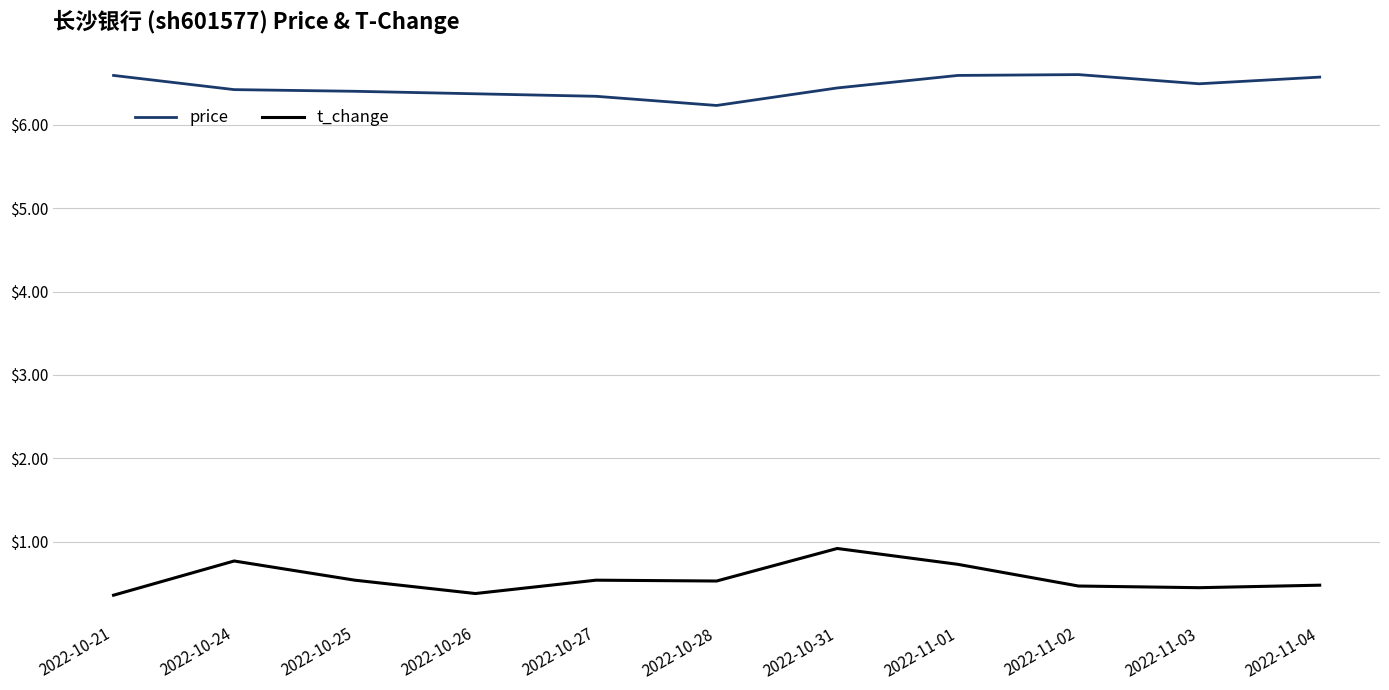

At which label is price closest to 6?

2022-10-28